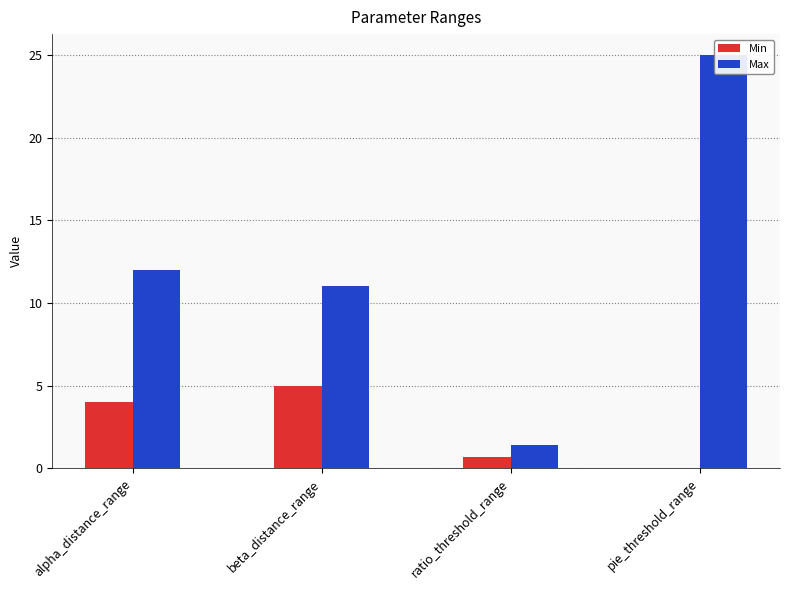

Reading left to right, extract all data points from this chart.

Min: 4.0	5.0	0.7	0.0
Max: 12.0	11.0	1.4	25.0